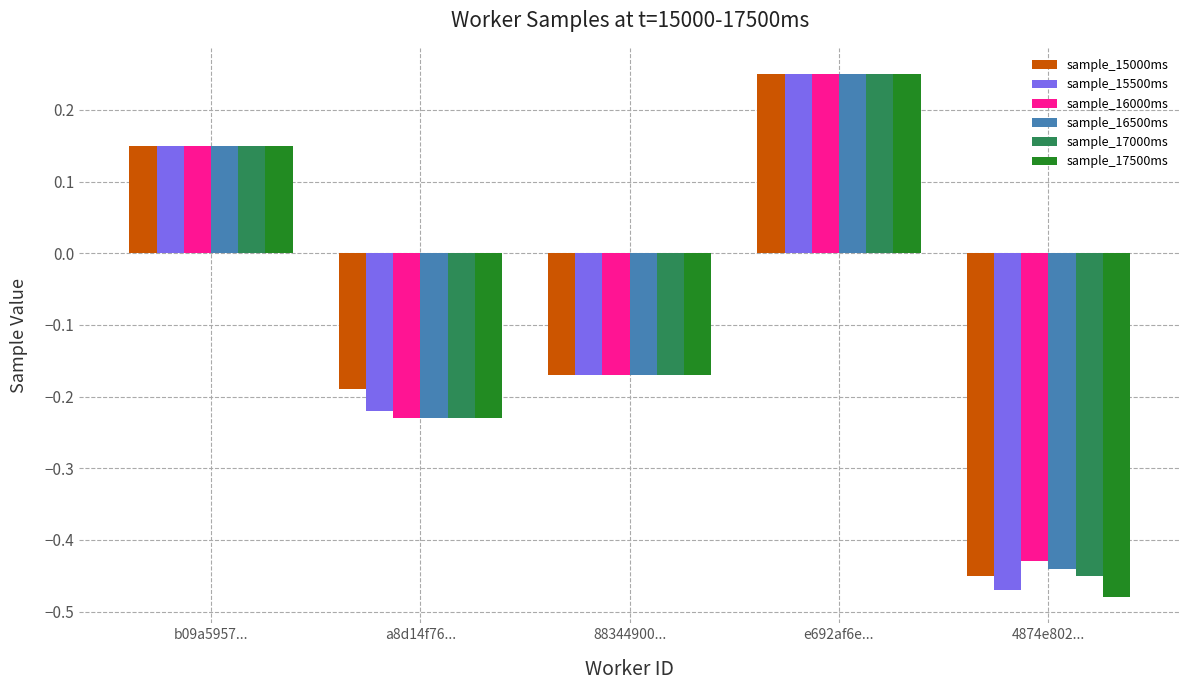

Which category has the highest value in the sample_16500ms series?

e692af6e...